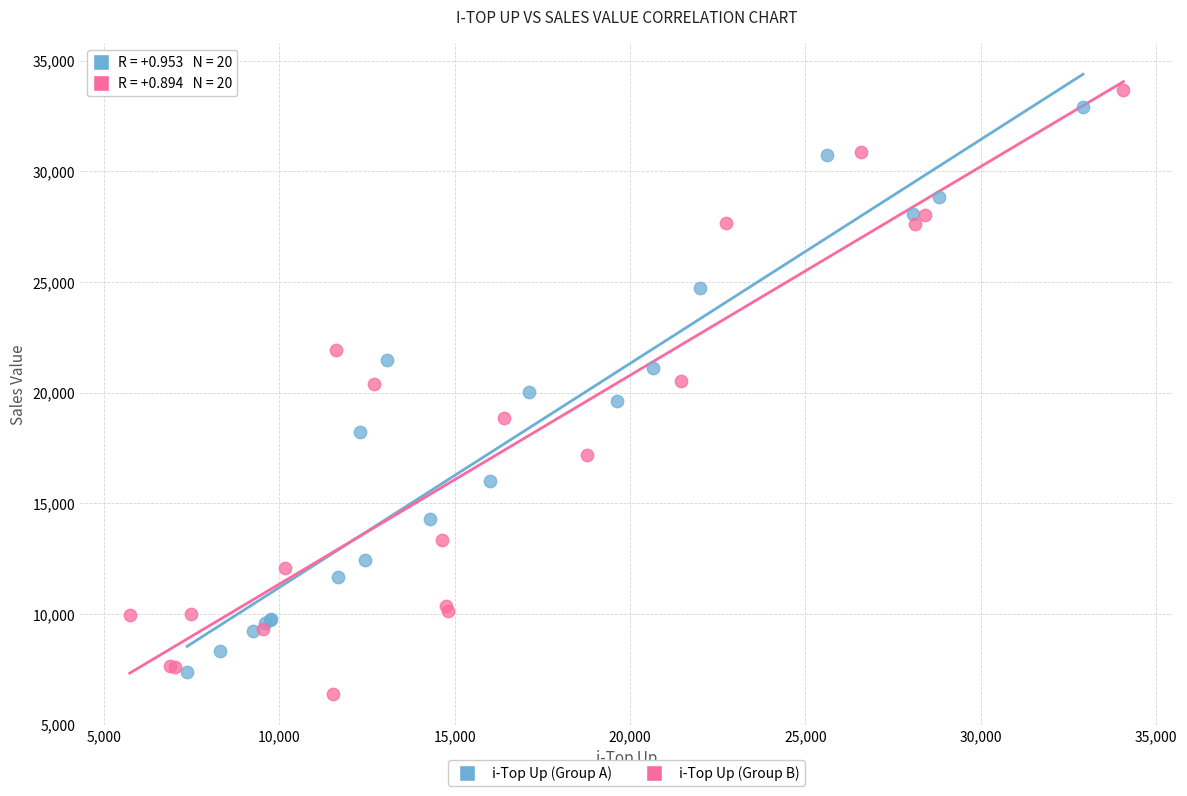

Which series has the largest Y range (max minus min)?

i-Top Up (Group B)